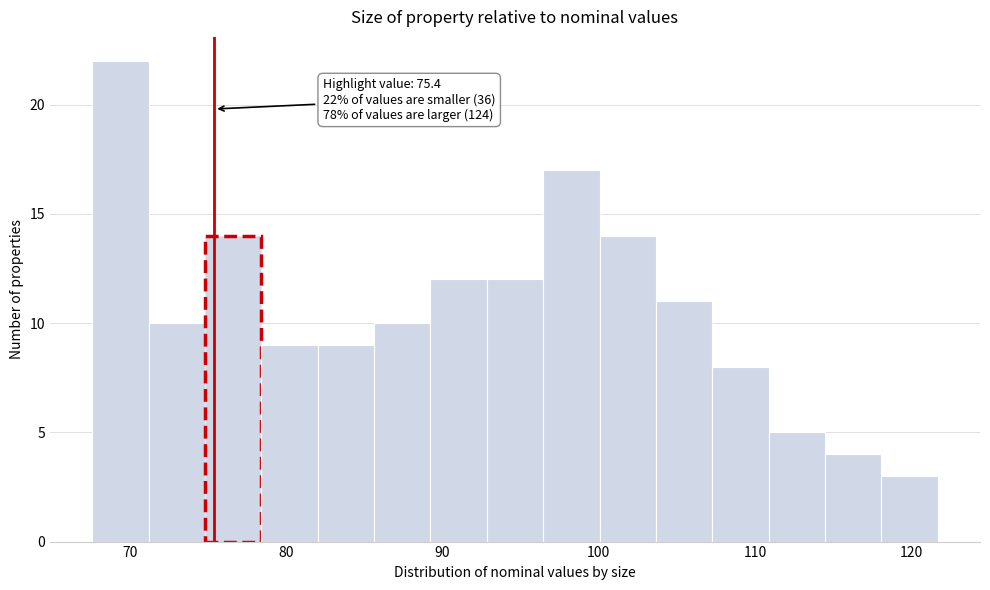

Around what value on the x-axis is the tallest bar? Give the approximate position of its centre, as read against the axis.

69